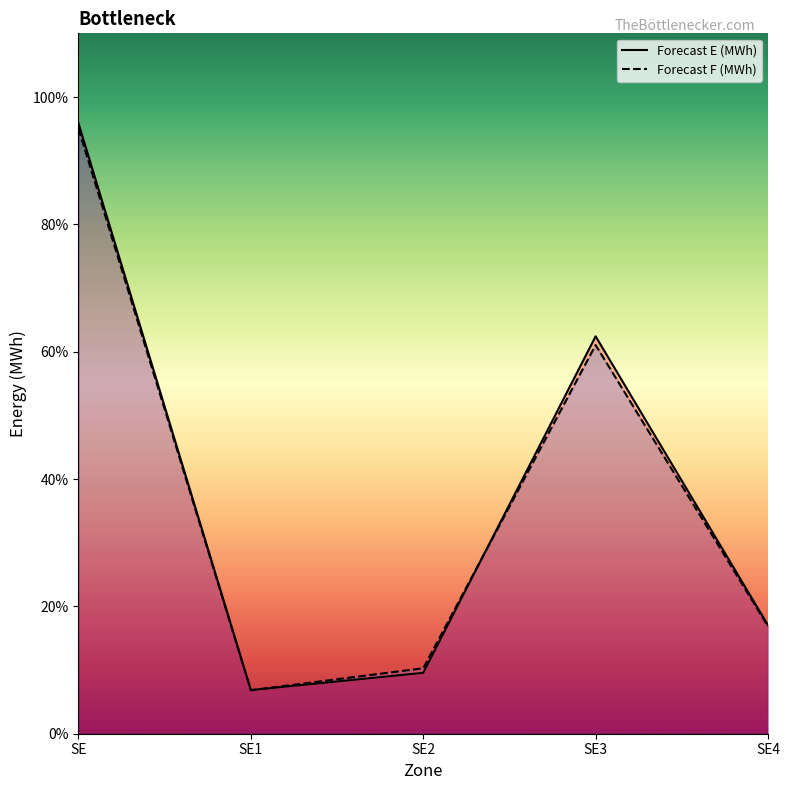

How many intersections are there between Forecast E (MWh) and Forecast F (MWh)?

2